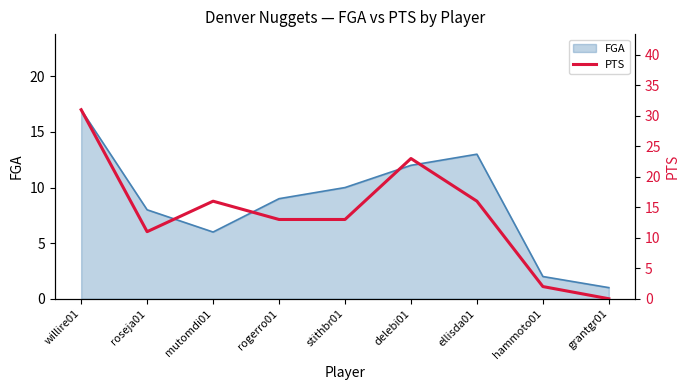

How many lines are shown in the chart?

1